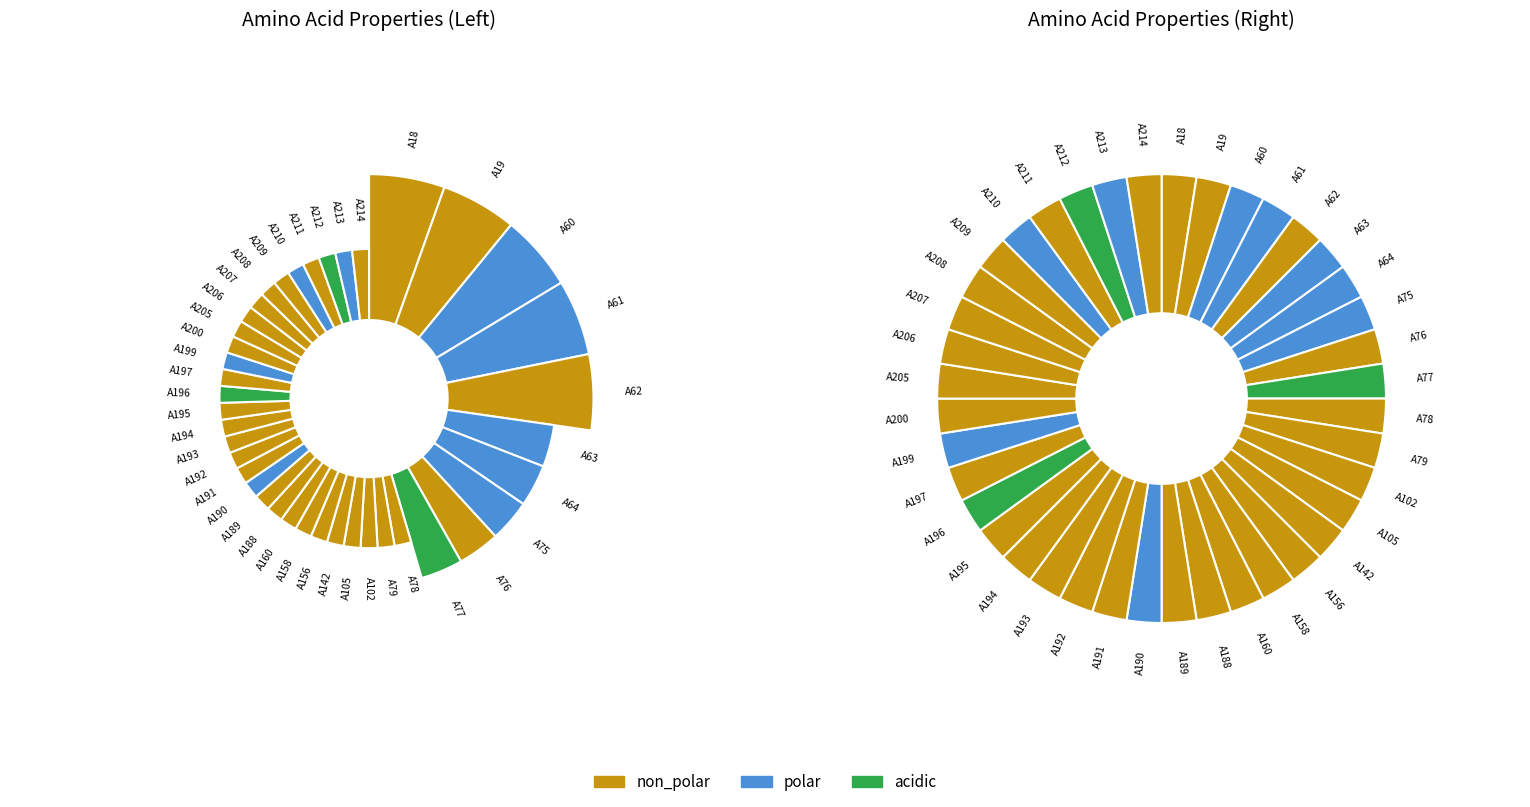

Which series changed the most between A75 and A192?

non_polar